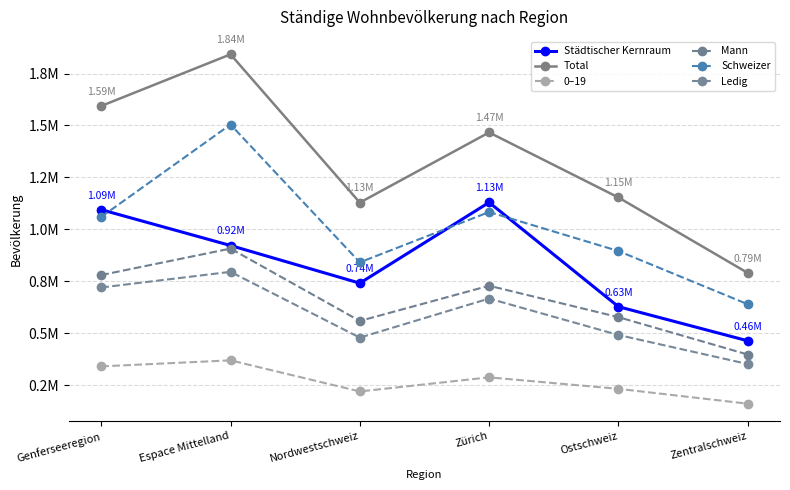

What is the average value of the Städtischer Kernraum series?

829802